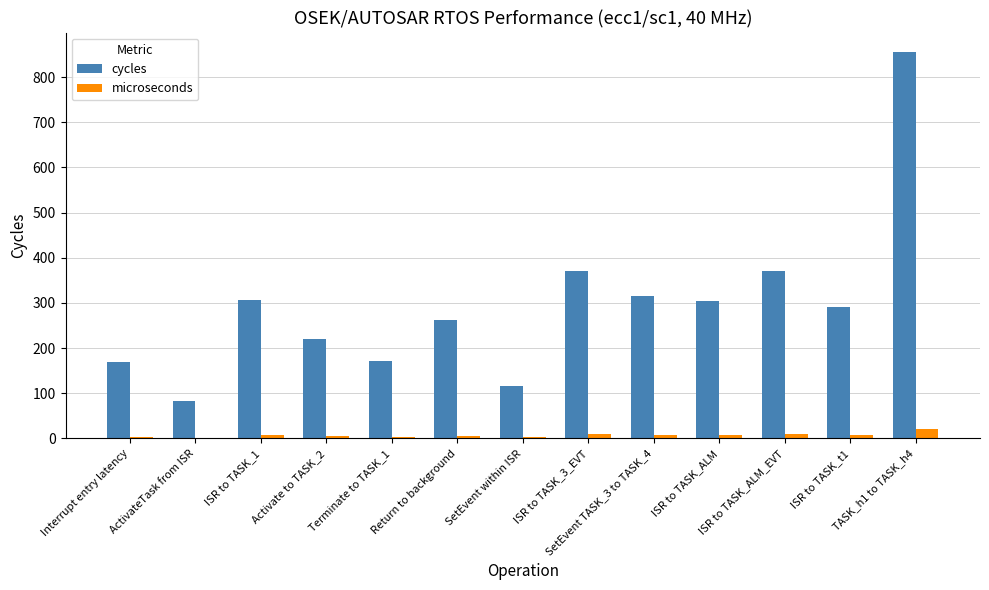

Are the bars grouped side by side (vs. stacked)?

Yes